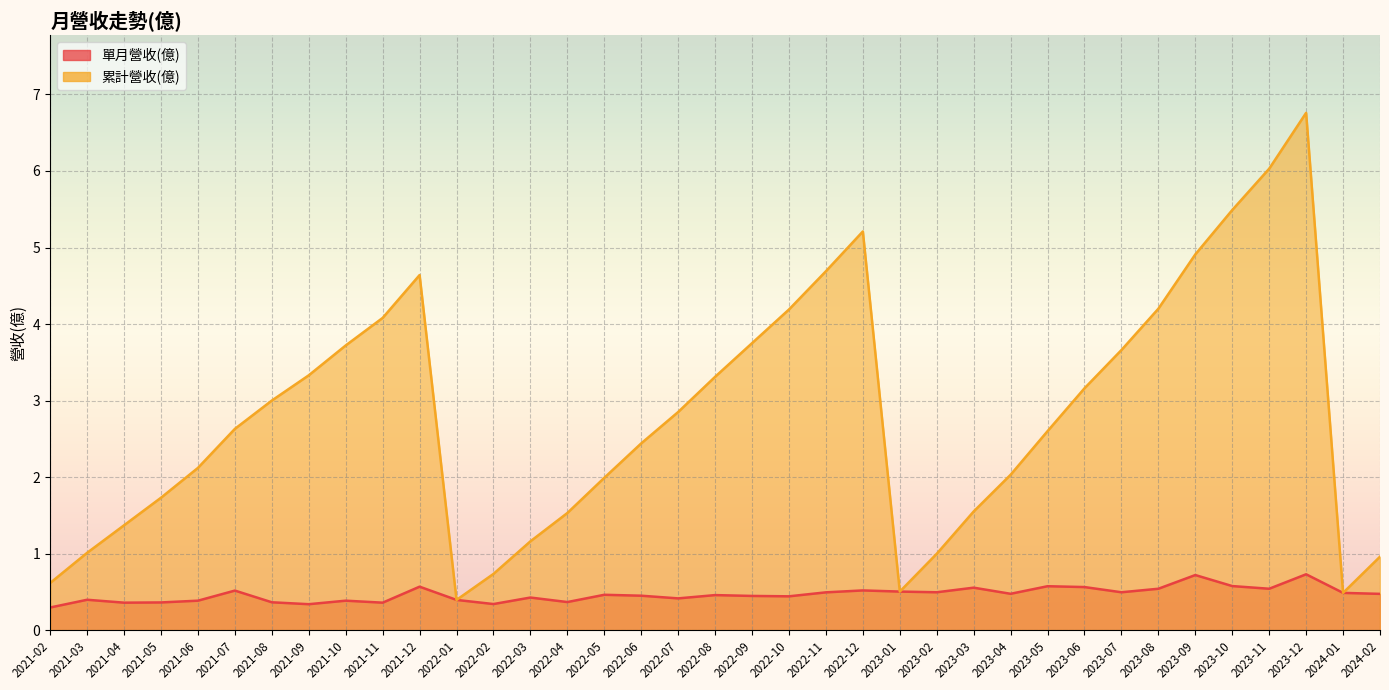

What is the average value of the 單月營收(億) series?

0.5